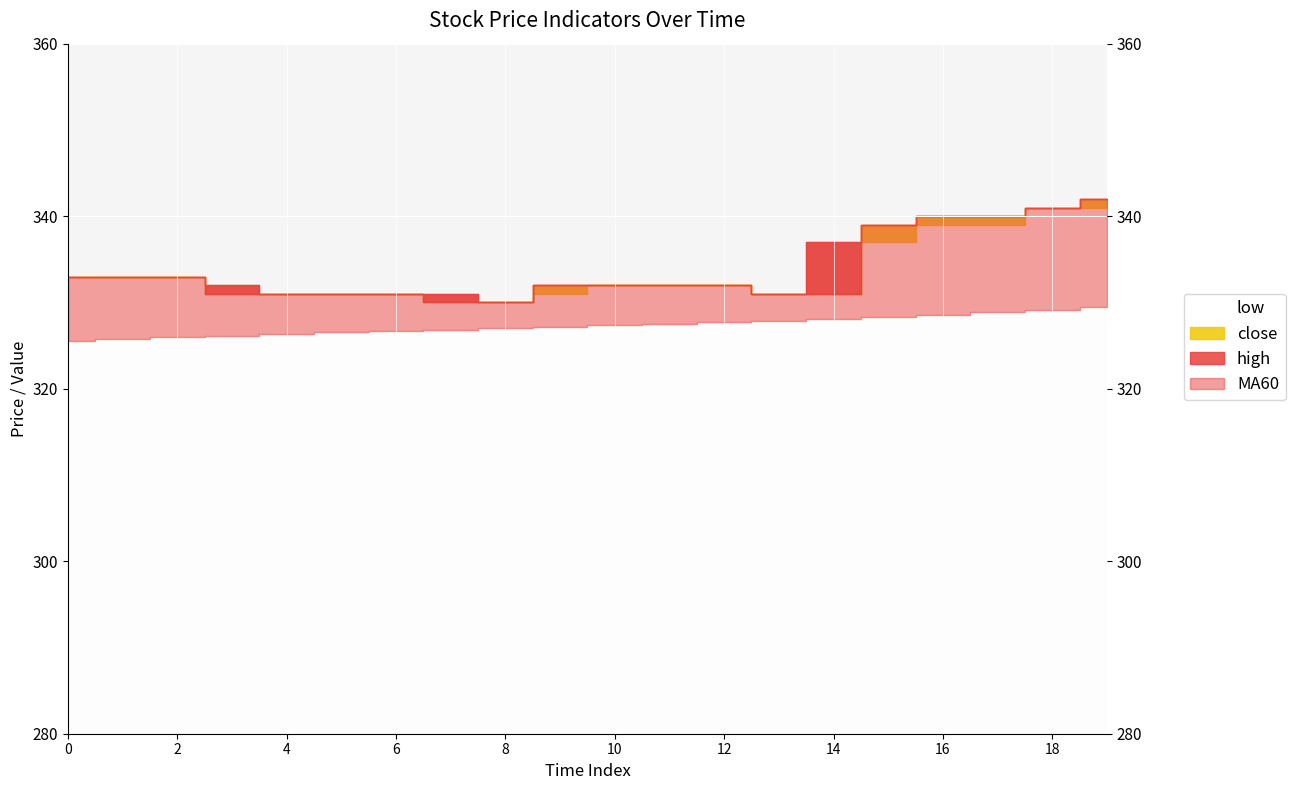

What is the sum of the high values at 5 and 0?

664.0